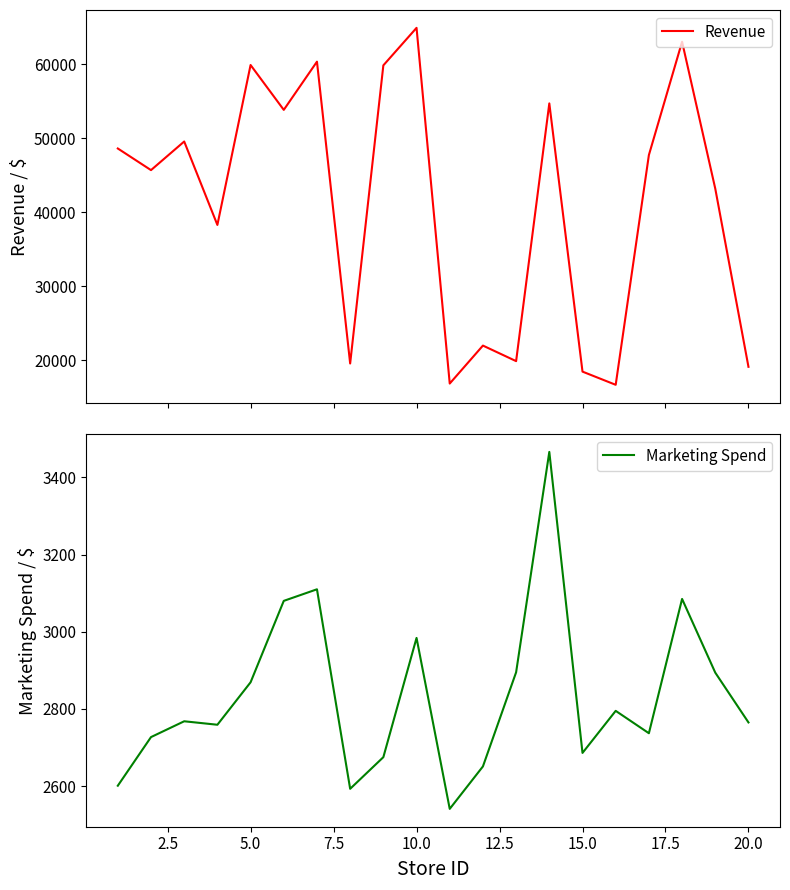

How many lines are shown in the chart?

2